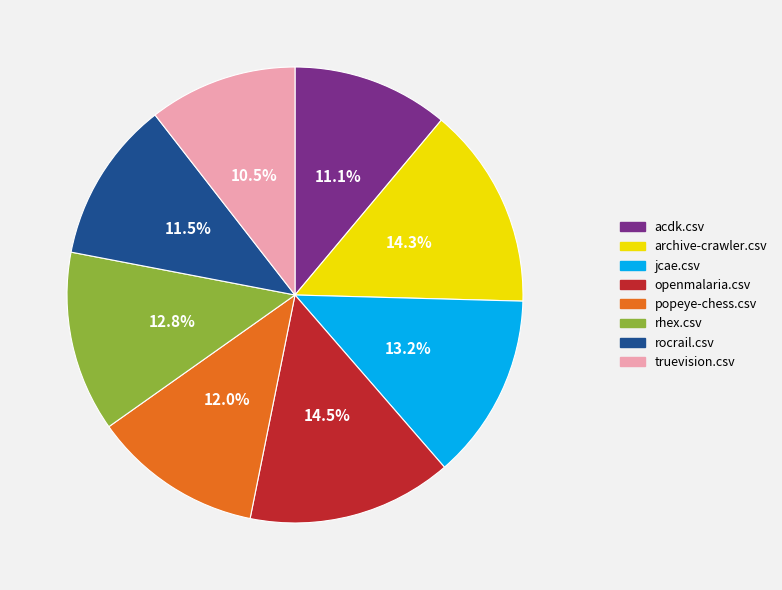

How many slices are in this pie chart?

8